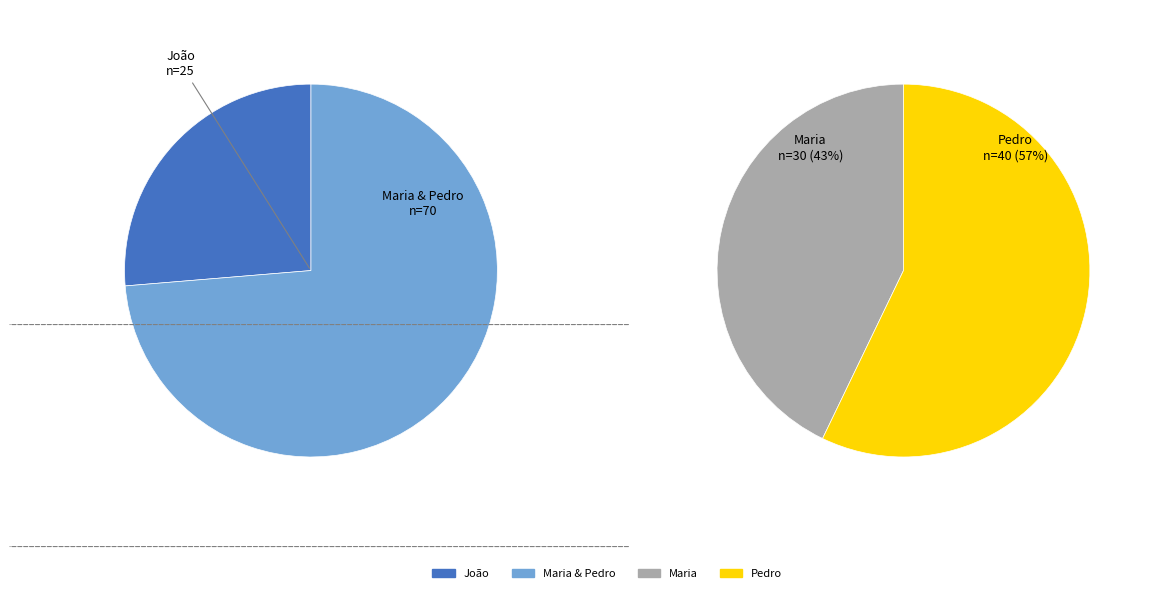

How many segments does this pie chart have?

3